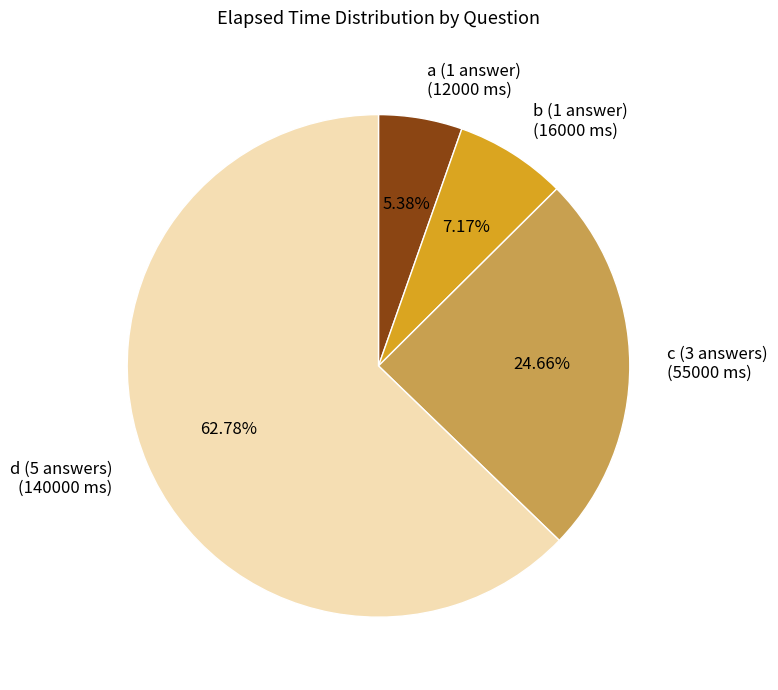

Do d (5 answers) (140000 ms) and a (1 answer) (12000 ms) together represent more than half of the pie?

Yes